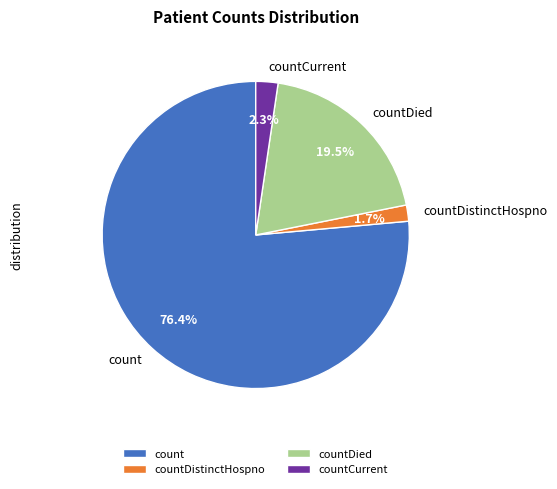

Is count the majority of the pie?

Yes